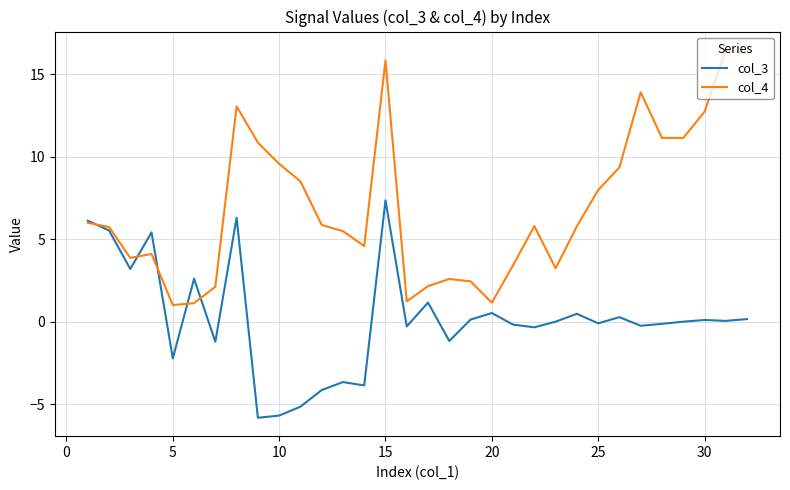

Count the number of categories in the chart.

32